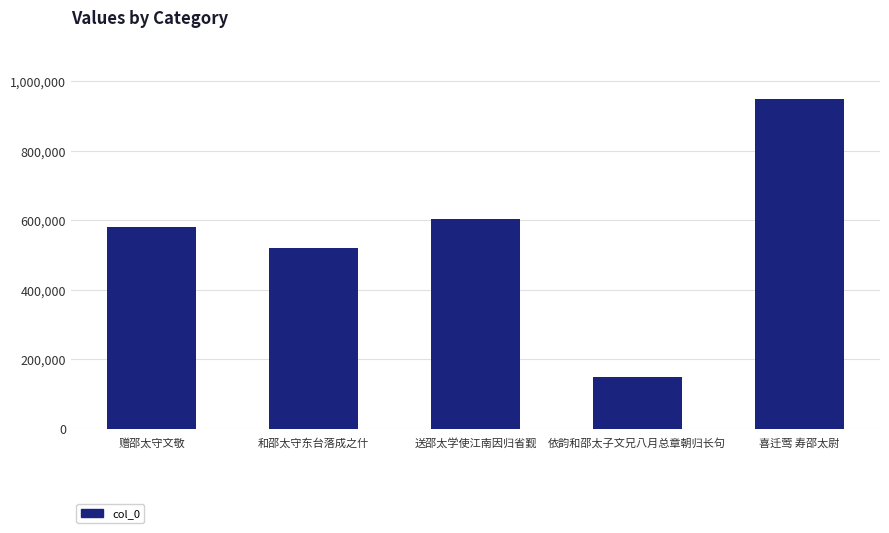

What is the difference between the maximum and minimum values?

798467